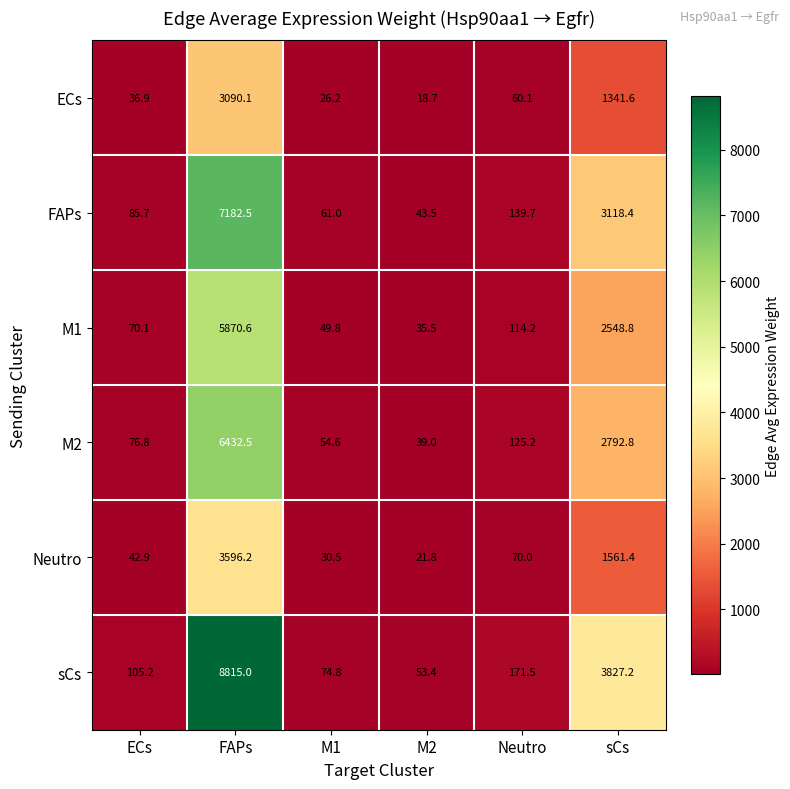

Is it true that FAPs equals 61.0 at M1?

True